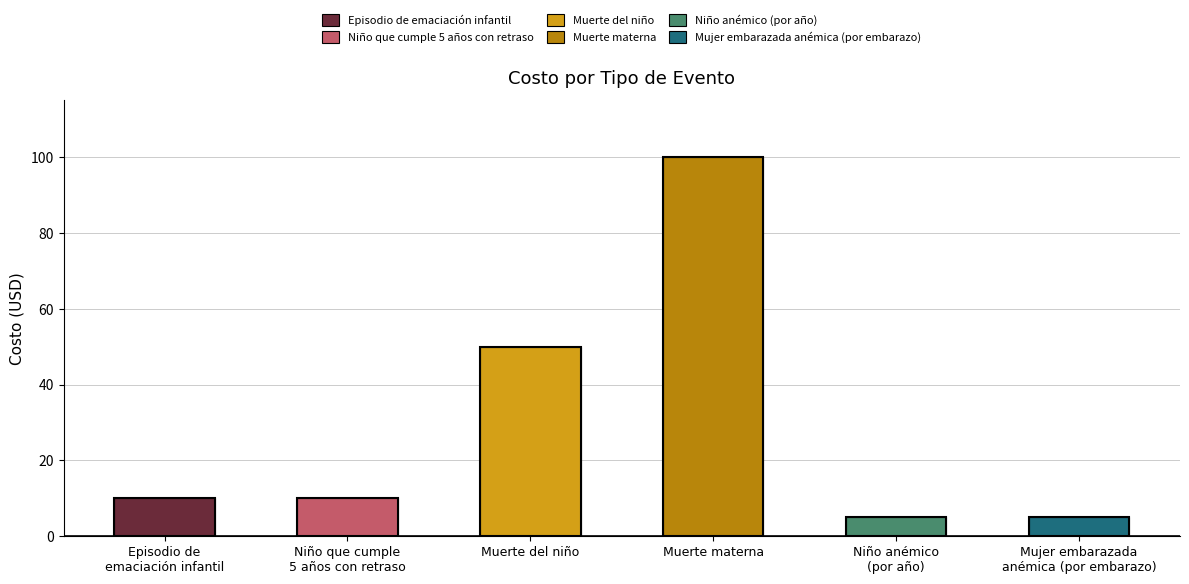

Rank the categories by value from highest to lowest.

Muerte materna, Muerte del niño, Episodio de
emaciación infantil, Niño que cumple
5 años con retraso, Niño anémico
(por año), Mujer embarazada
anémica (por embarazo)